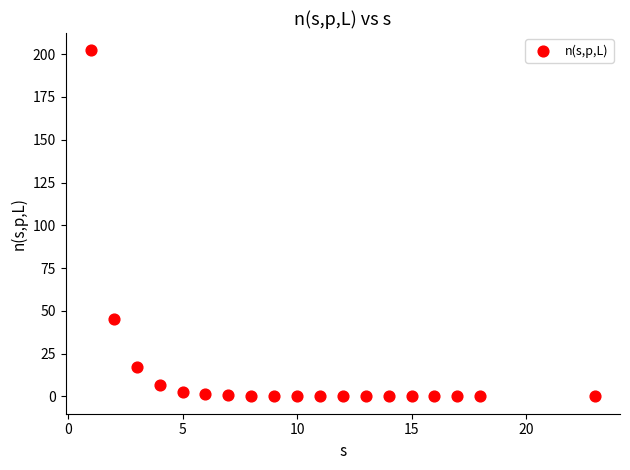

What Y value in the scatter plot is closest to 101?

45.3